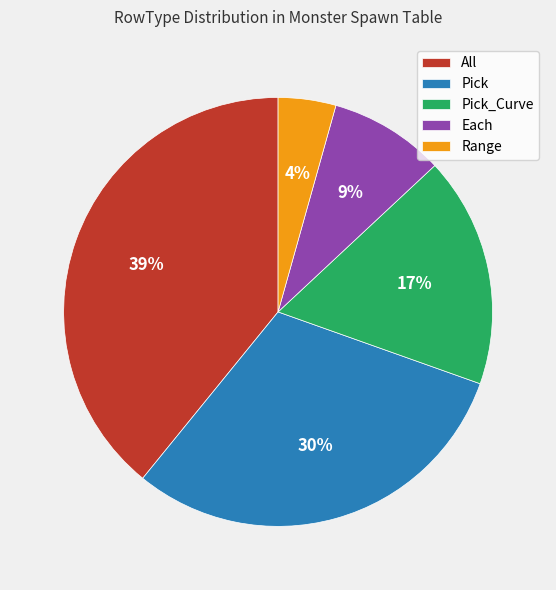

How many segments does this pie chart have?

5